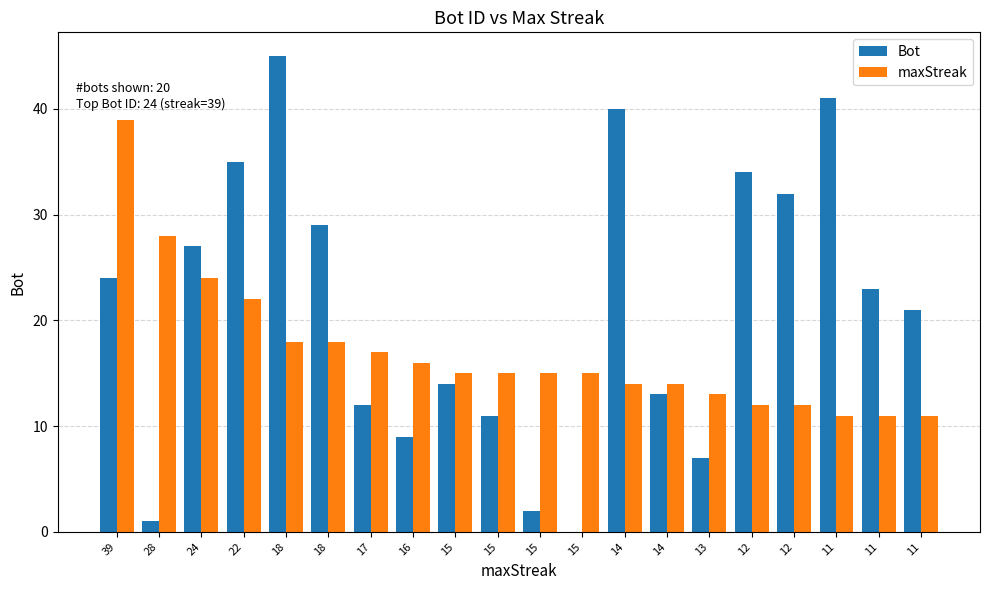

How many positive values does the Bot series have?

19